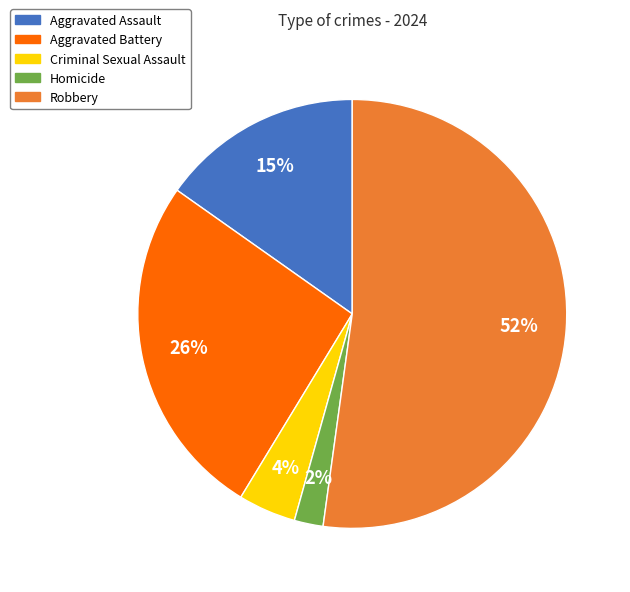

Which category has the biggest portion of the pie?

Robbery